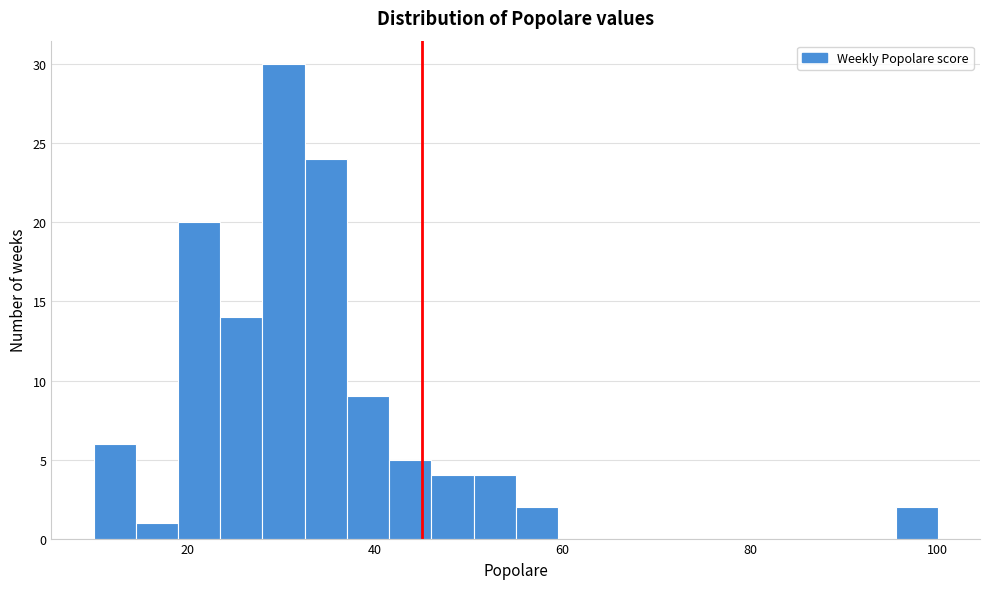

Read against the x-axis, roughly where is the centre of the tallest bar?

30